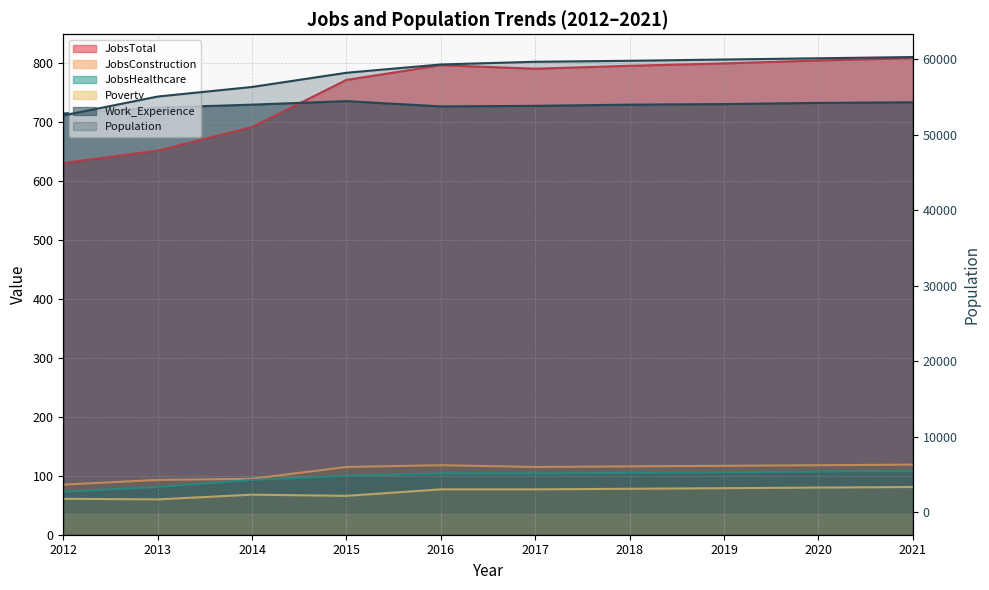

In Poverty, how many points are lower than both neighbors (excluding endpoints)?

2